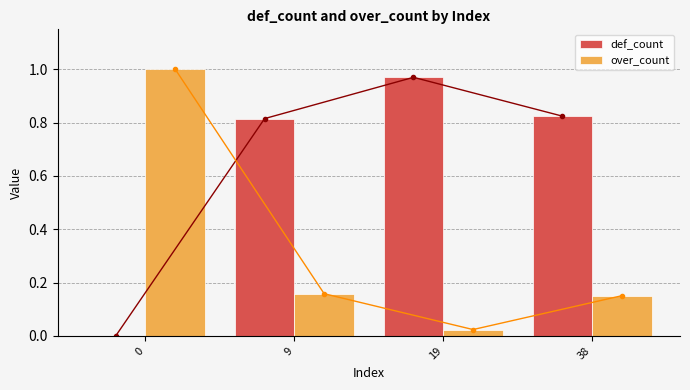

What are all the series names shown in the legend?

def_count, over_count